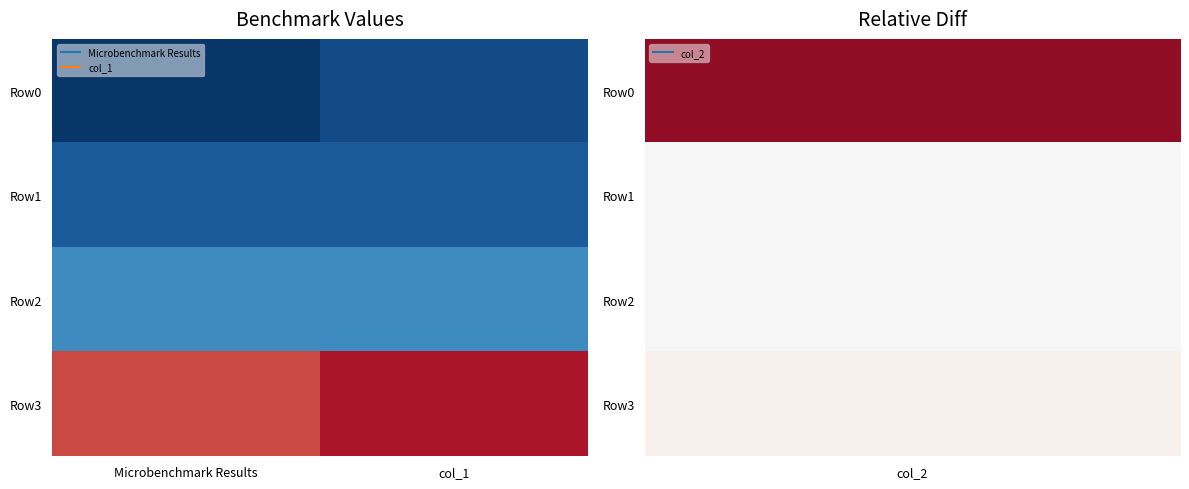

How many distinct data groups are displayed?

4